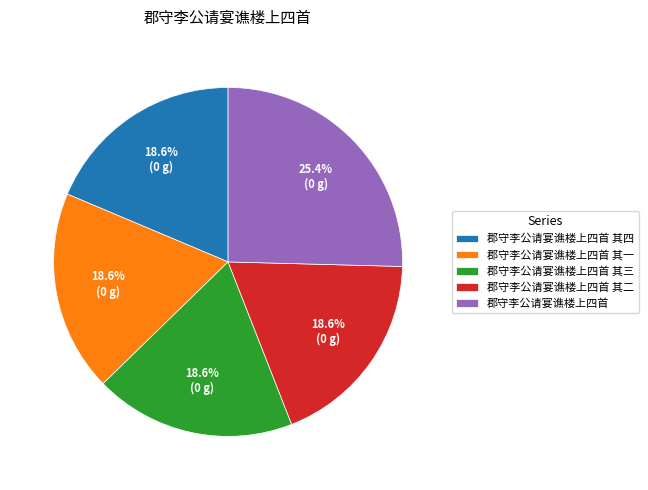

How much of the chart is everything except 郡守李公请宴谯楼上四首 其三?

81.4%